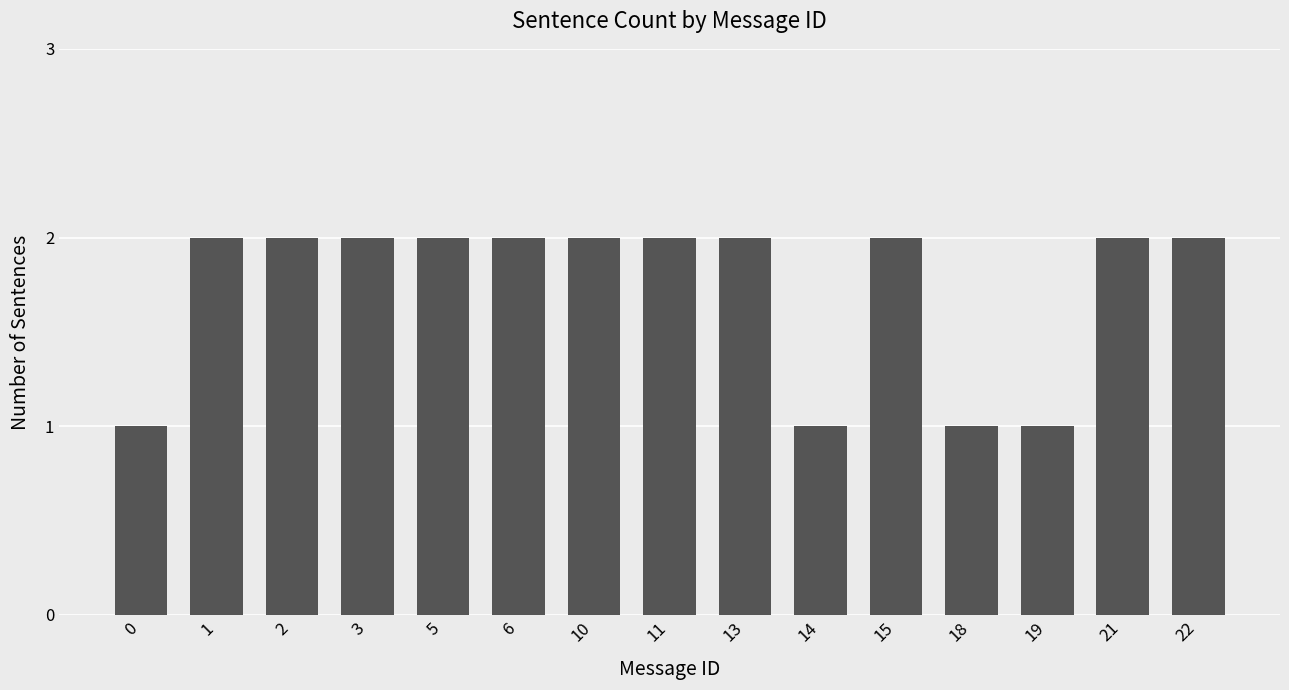

How many data points are less than 2?

4